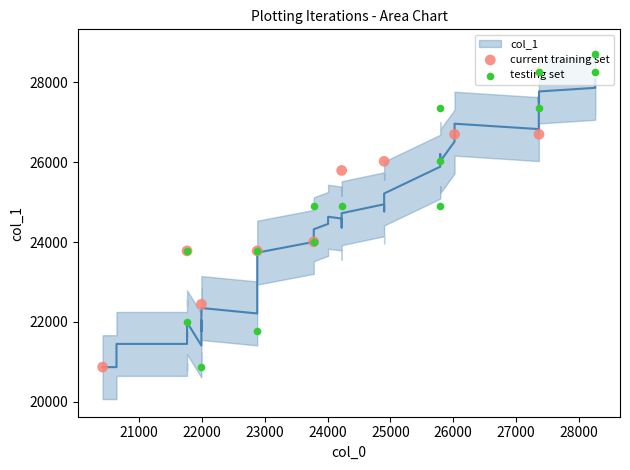

What is the ratio of the value at 24900 to the value at 24008?

1.0